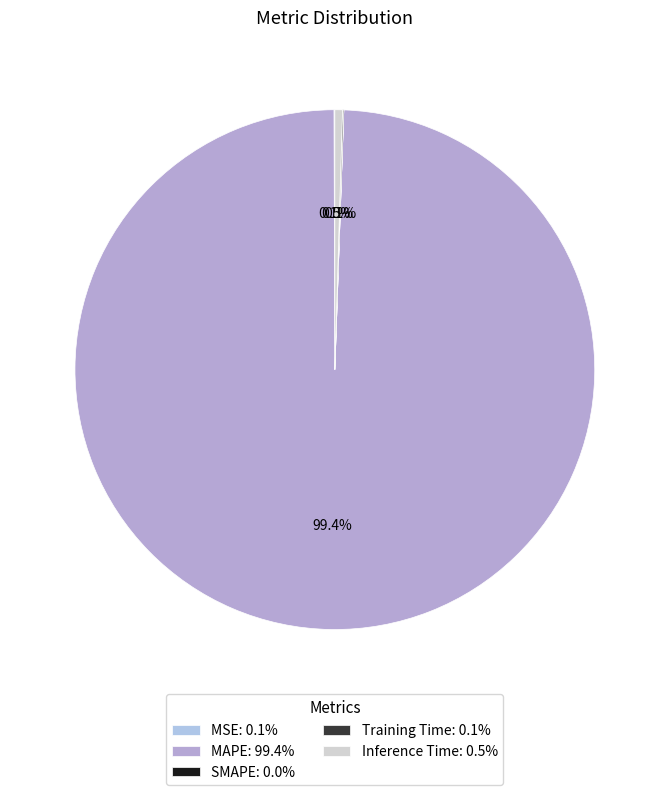

Is MSE the majority of the pie?

No